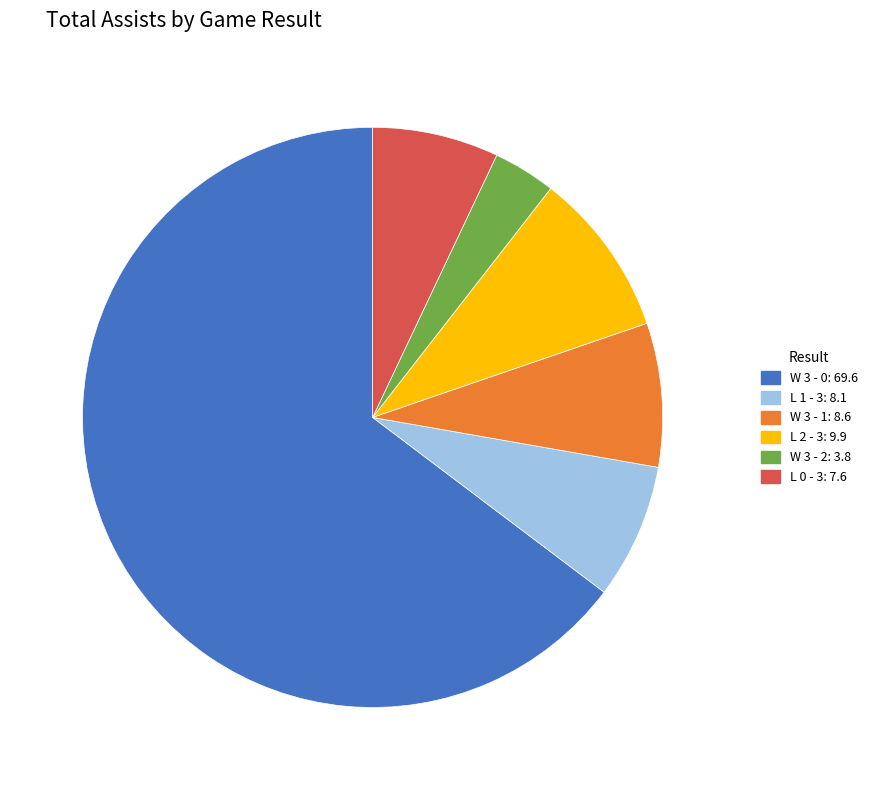

Which category has the biggest portion of the pie?

W 3 - 0